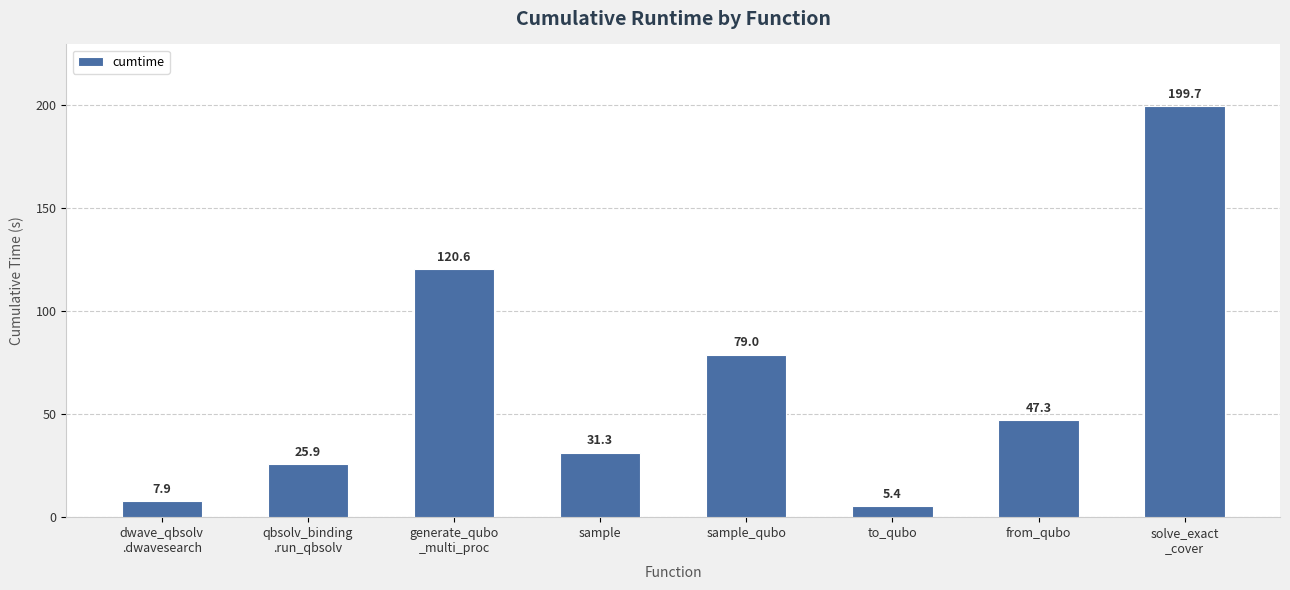

Approximately how many times larger is the value at sample_qubo compared to qbsolv_binding
.run_qbsolv?

3.1